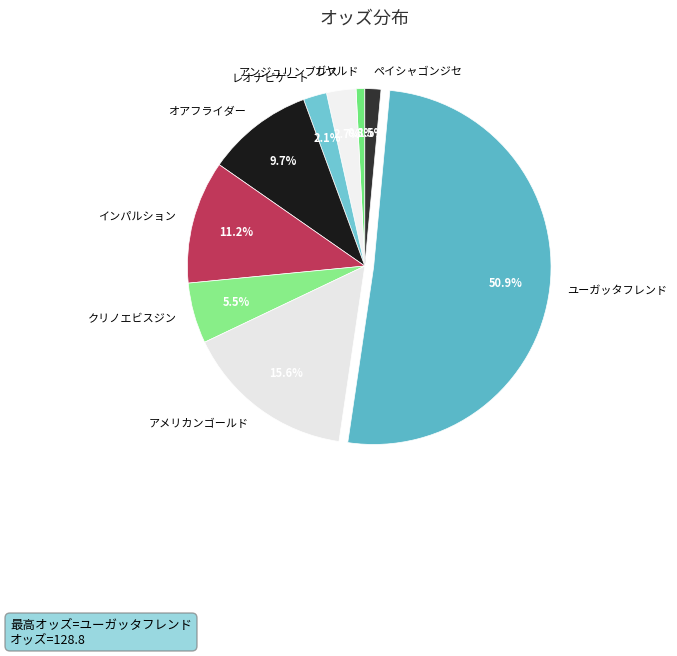

How many segments does this pie chart have?

9